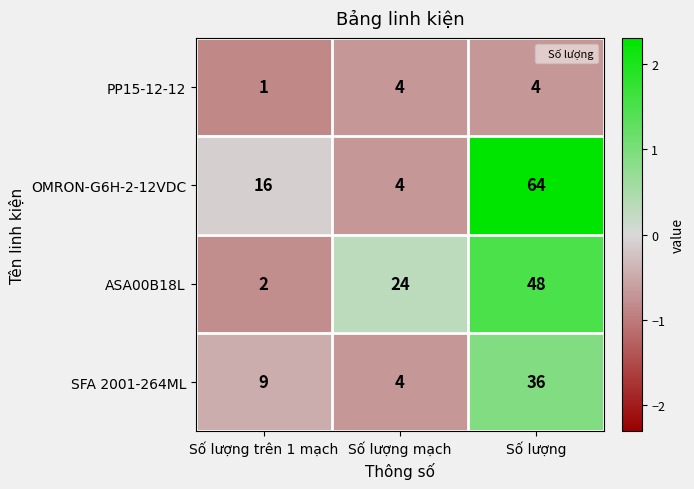

Reading right to left, what are all the values shown in this chart?

PP15-12-12: Số lượng=4	Số lượng mạch=4	Số lượng trên 1 mạch=1
OMRON-G6H-2-12VDC: Số lượng=64	Số lượng mạch=4	Số lượng trên 1 mạch=16
ASA00B18L: Số lượng=48	Số lượng mạch=24	Số lượng trên 1 mạch=2
SFA 2001-264ML: Số lượng=36	Số lượng mạch=4	Số lượng trên 1 mạch=9